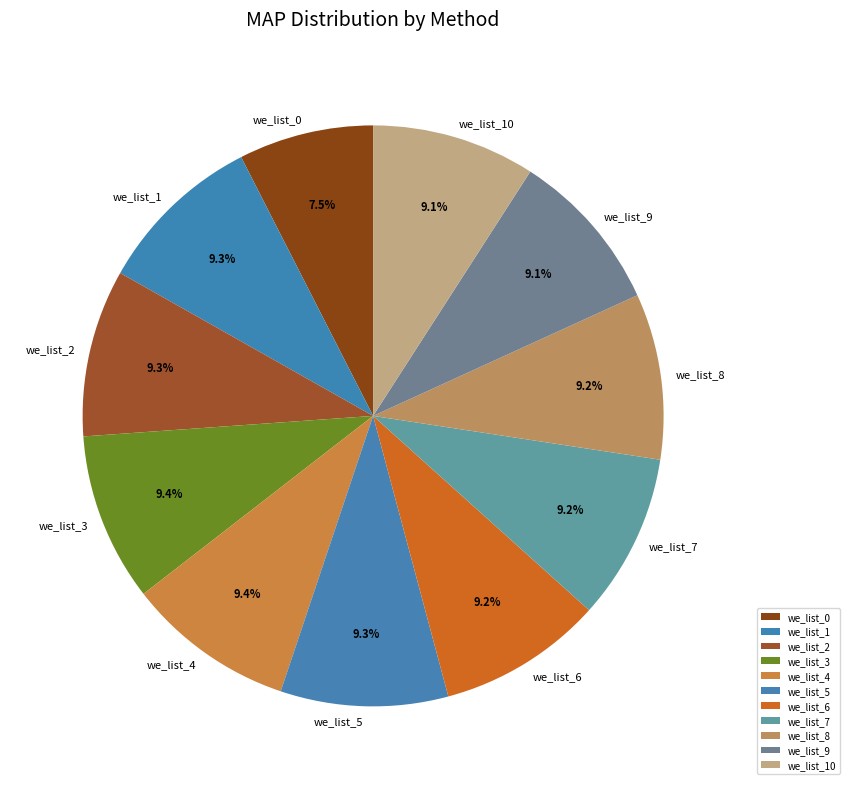

What is the smallest slice in the pie chart?

we_list_0